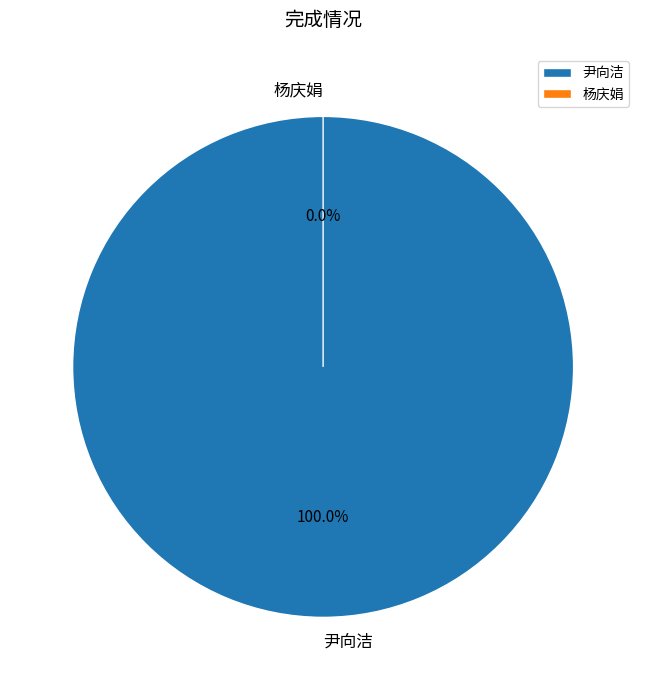

Is there any slice that represents more than half of the pie?

Yes